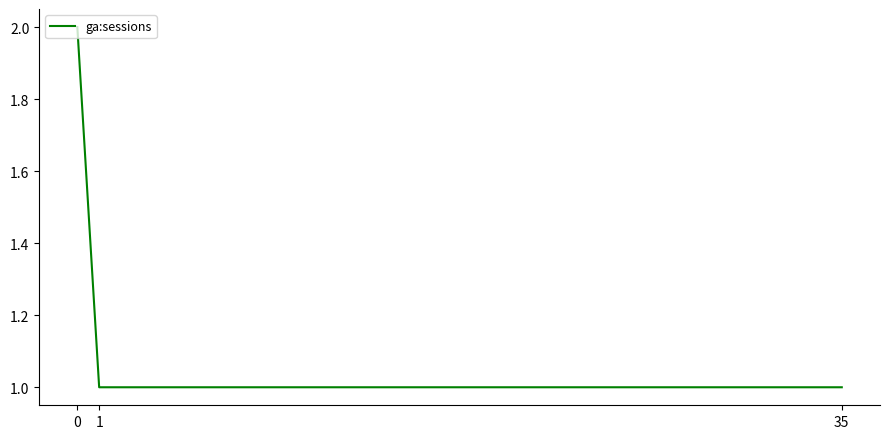

Does the chart have visible grid lines?

No